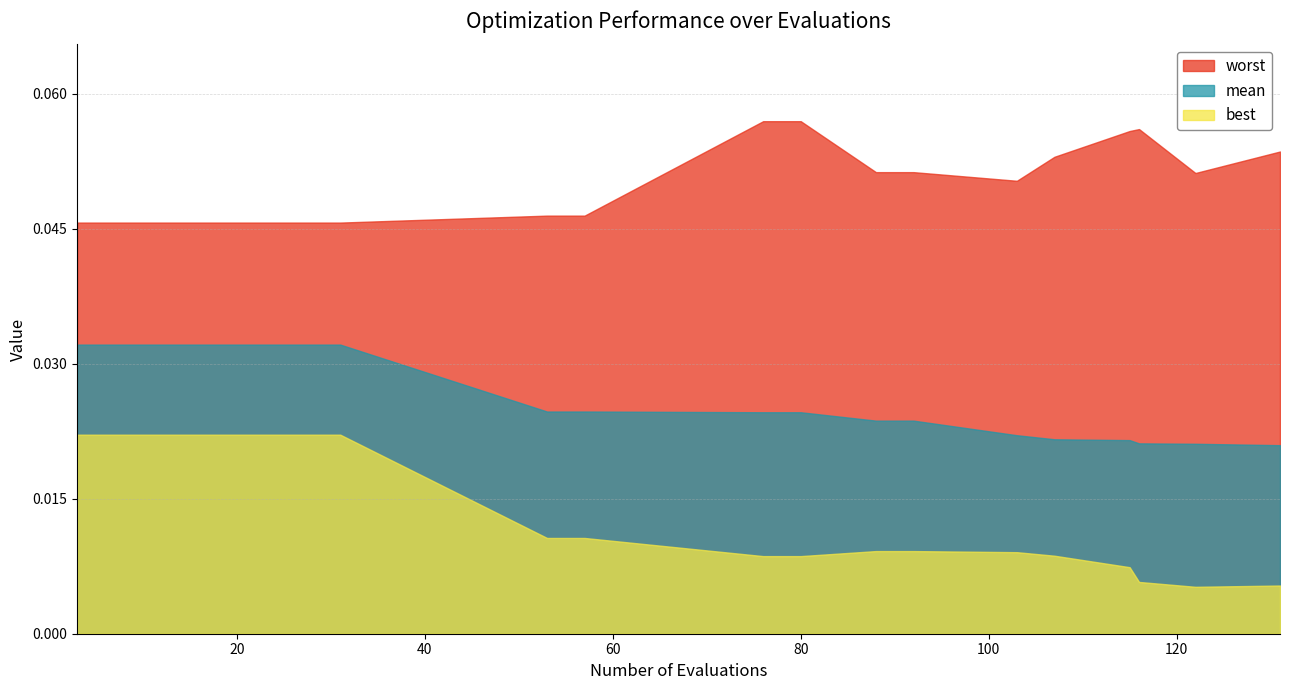

Rank the series by their average value, from highest to lowest.

worst, mean, best